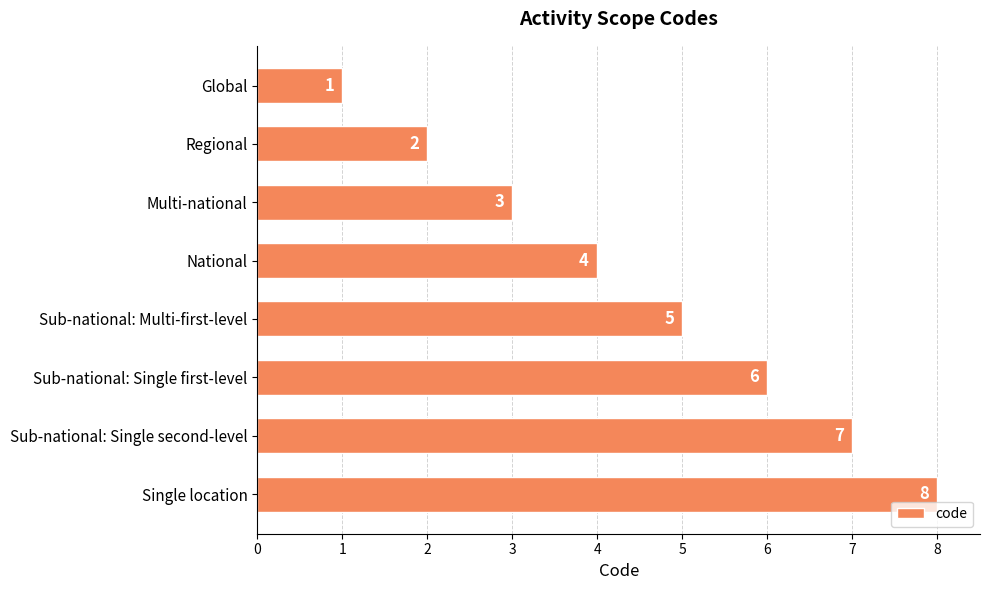

What is the label of the 3rd bar from the top?

Multi-national